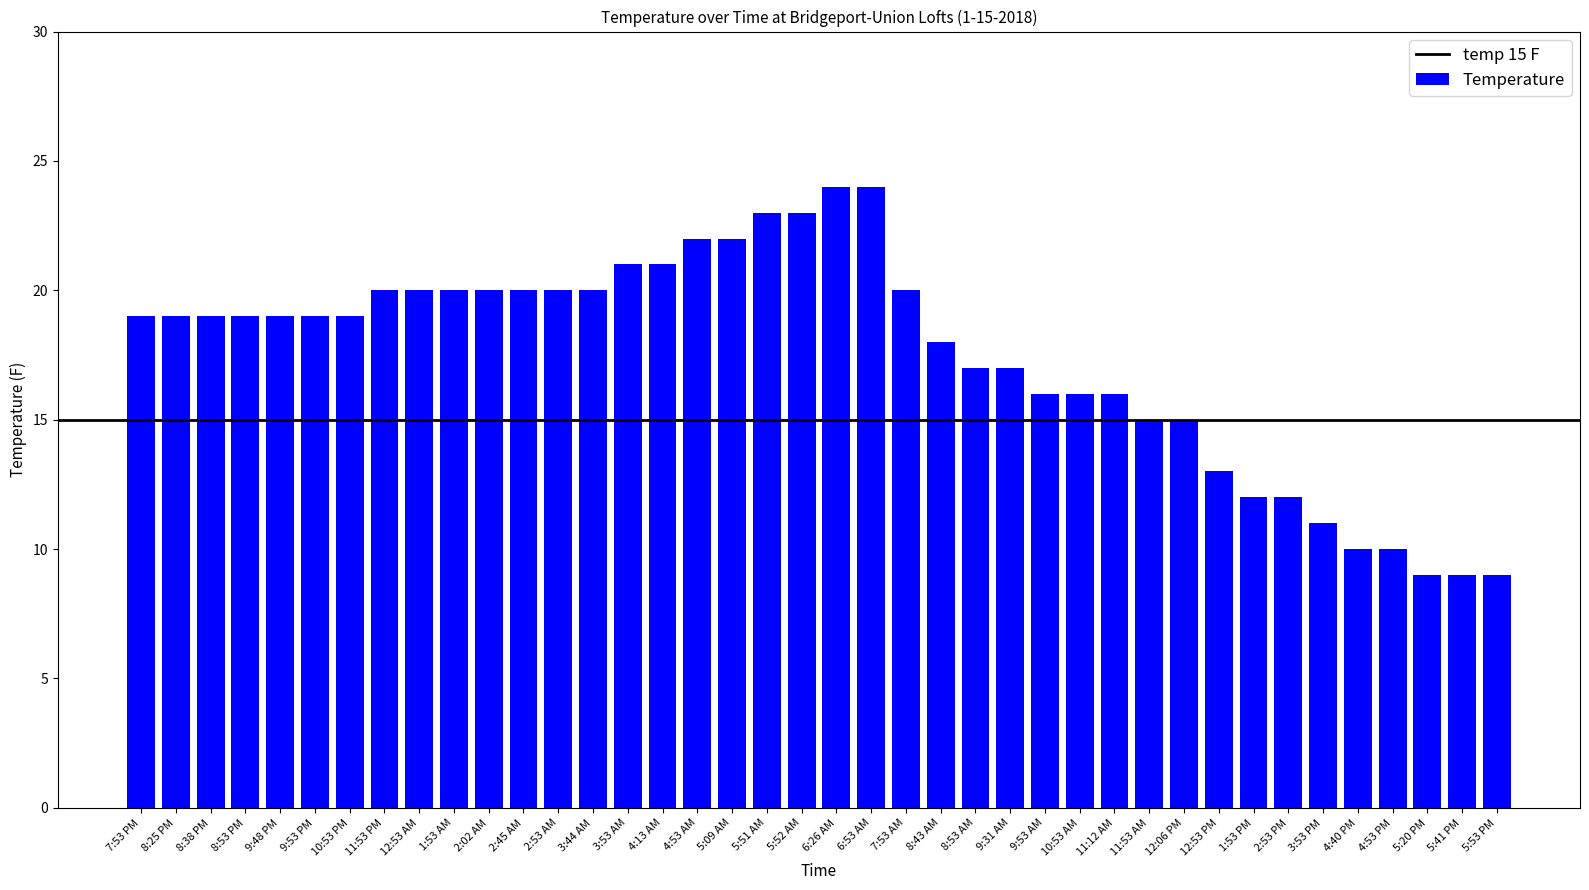

Reading right to left, extract all data points from this chart.

5:53 PM=9	5:41 PM=9	5:20 PM=9	4:53 PM=10	4:40 PM=10	3:53 PM=11	2:53 PM=12	1:53 PM=12	12:53 PM=13	12:06 PM=15	11:53 AM=15	11:12 AM=16	10:53 AM=16	9:53 AM=16	9:31 AM=17	8:53 AM=17	8:43 AM=18	7:53 AM=20	6:53 AM=24	6:26 AM=24	5:52 AM=23	5:51 AM=23	5:09 AM=22	4:53 AM=22	4:13 AM=21	3:53 AM=21	3:44 AM=20	2:53 AM=20	2:45 AM=20	2:02 AM=20	1:53 AM=20	12:53 AM=20	11:53 PM=20	10:53 PM=19	9:53 PM=19	9:48 PM=19	8:53 PM=19	8:38 PM=19	8:25 PM=19	7:53 PM=19